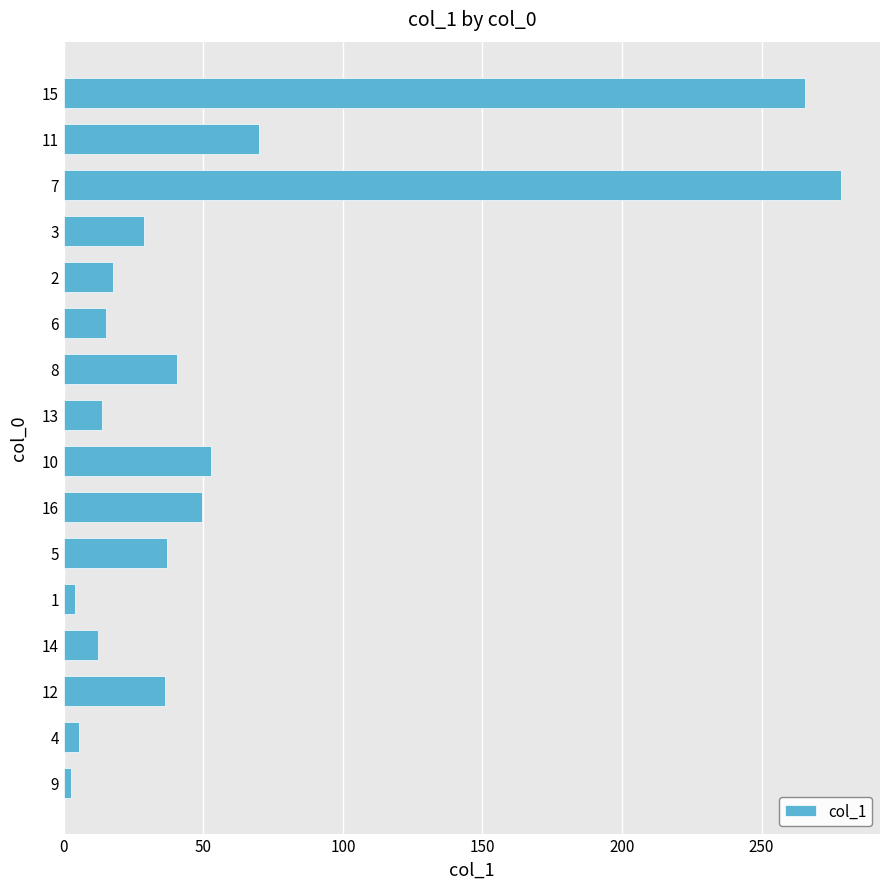

What is the greatest value displayed?

278.5